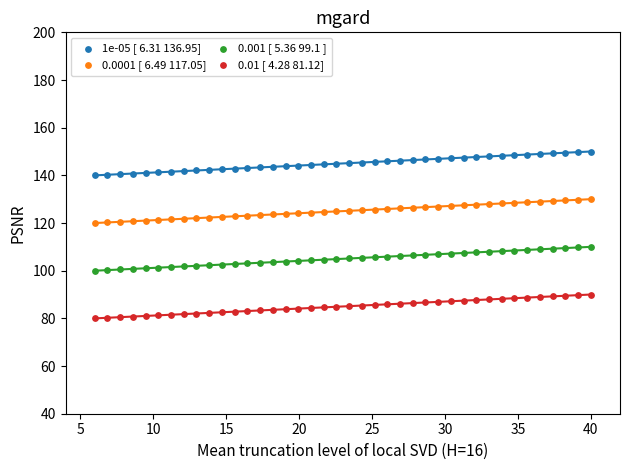

Across all data points, what is the range of Y values (max minus min)?

70.0